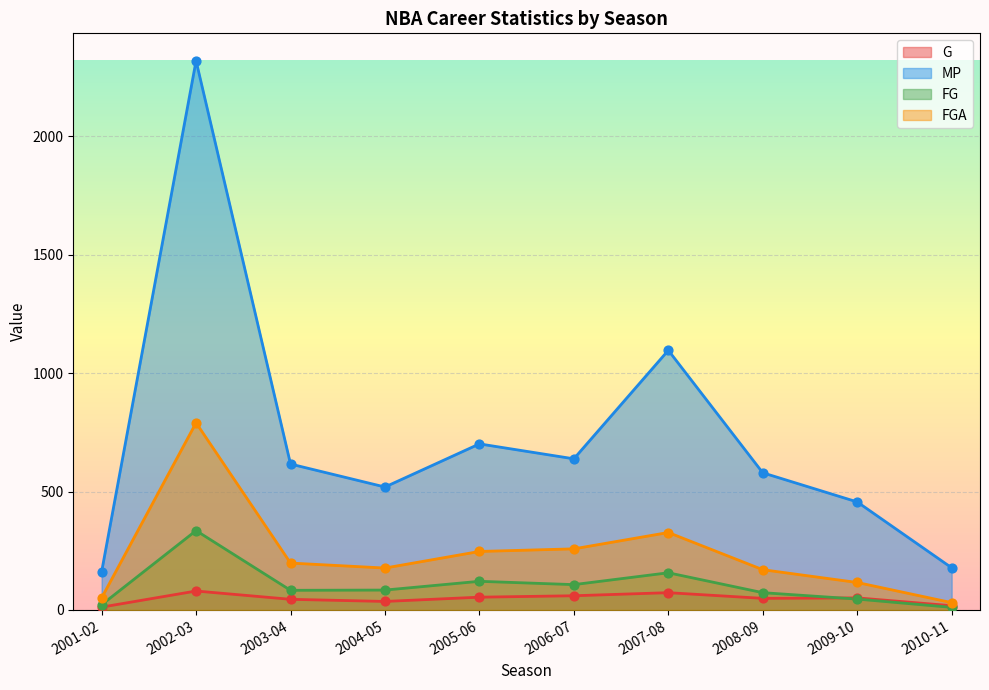

At how many categories does at least one series exceed 391?

8